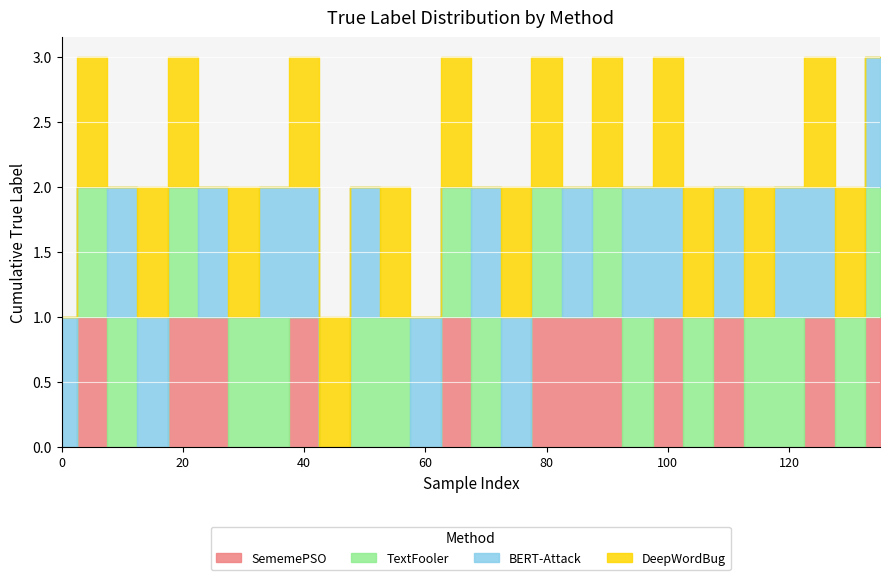

Reading right to left, extract all data points from this chart.

SememePSO: 1	0	1	0	0	1	0	1	0	1	1	1	0	0	1	0	0	0	0	1	0	0	1	1	0	0	1	0
TextFooler: 1	1	0	1	1	0	1	0	1	1	0	1	0	1	1	0	1	1	0	0	1	1	0	1	0	1	1	0
BERT-Attack: 1	0	1	1	0	1	0	1	1	0	1	0	1	1	0	1	0	1	0	1	1	0	1	0	1	1	0	1
DeepWordBug: 0	1	1	0	1	0	1	1	0	1	0	1	1	0	1	0	1	0	1	1	0	1	0	1	1	0	1	0